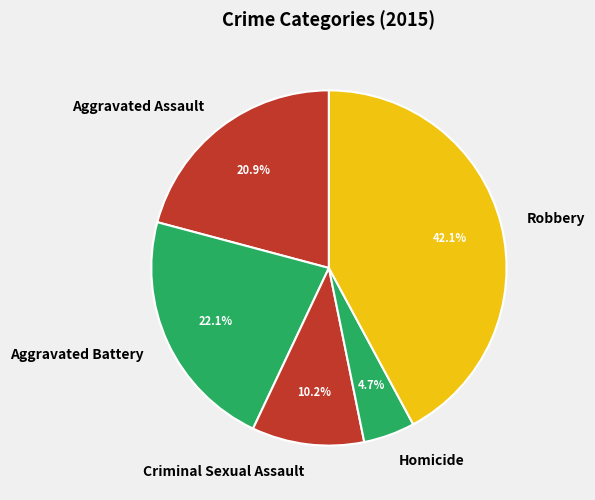

The Homicide slice represents 5% of the pie. True or false?

True